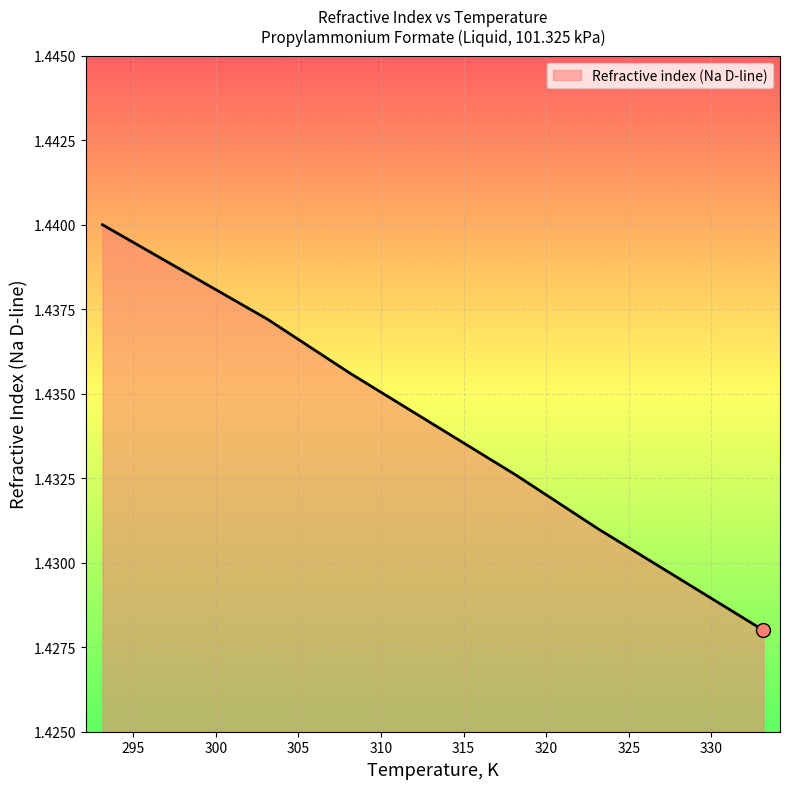

What is the minimum value shown in the chart?

1.4